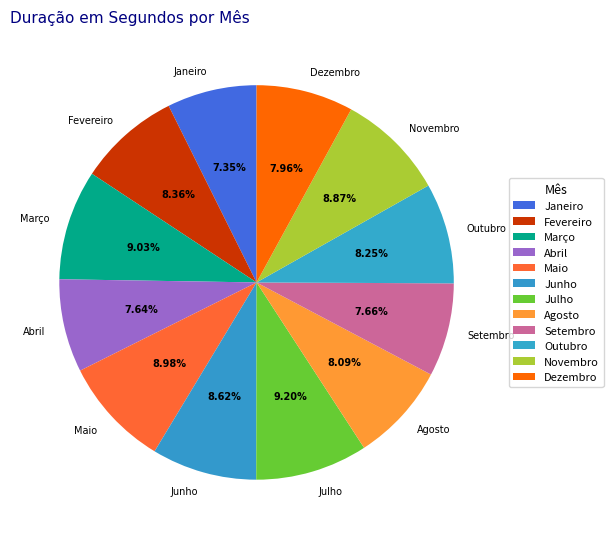

Which has a higher value, Abril or Fevereiro?

Fevereiro